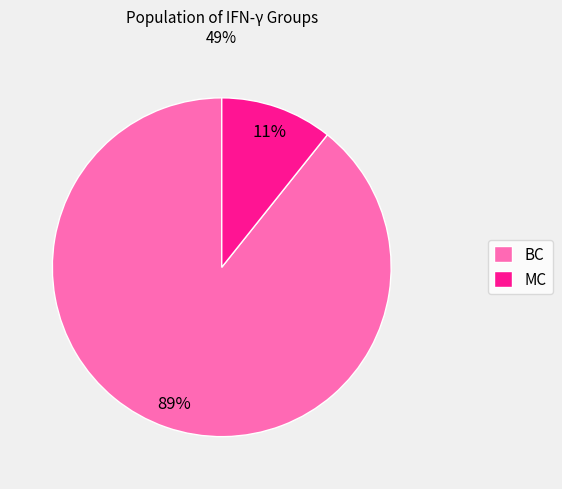

The MC slice represents 3% of the pie. True or false?

False